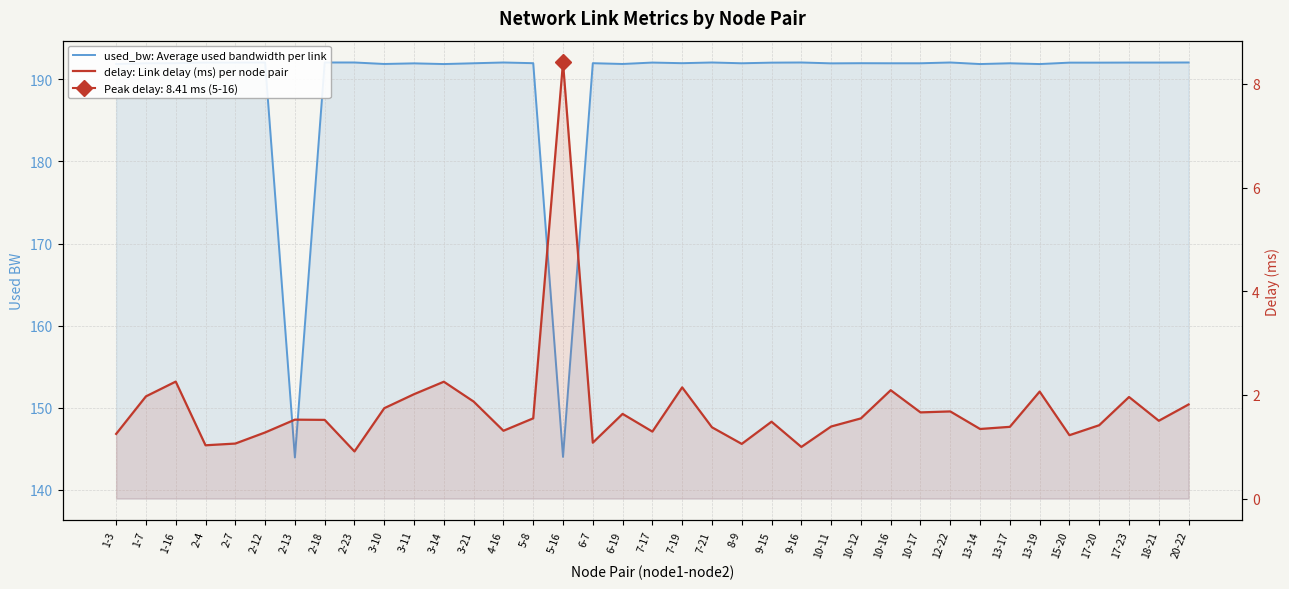

At which category does delay: Link delay (ms) per node pair reach its first local valley?

2-4